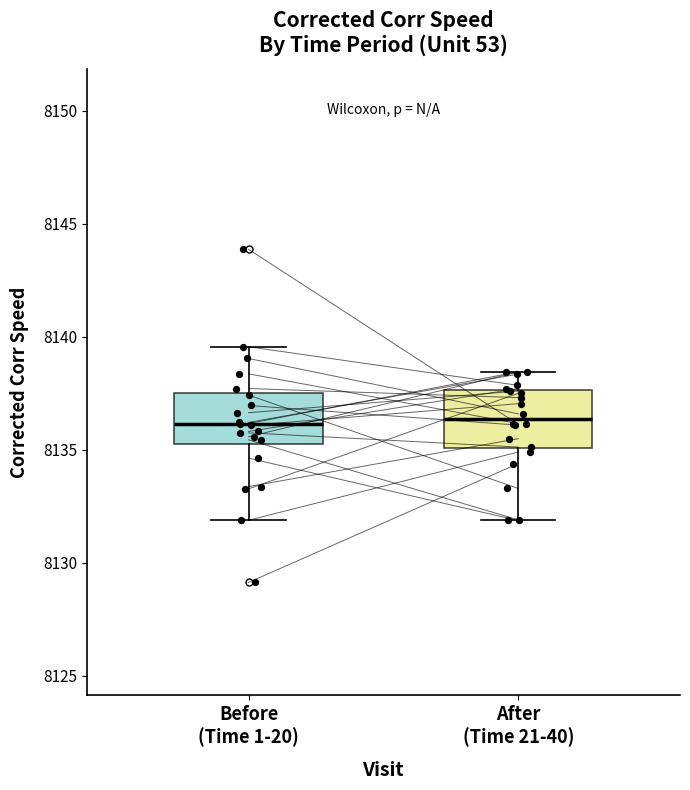

Reading left to right, read every box against the y-axis: the position of its median line, the range the box covers, and the ends of its whiskers. The values are not printed on the chart, so give them approximately, as read against the axis.

Before (Time 1-20): median 8136.0, box 8135.0 to 8137.5, whiskers 8132.0 to 8139.5
After (Time 21-40): median 8136.5, box 8135.0 to 8137.5, whiskers 8132.0 to 8138.5